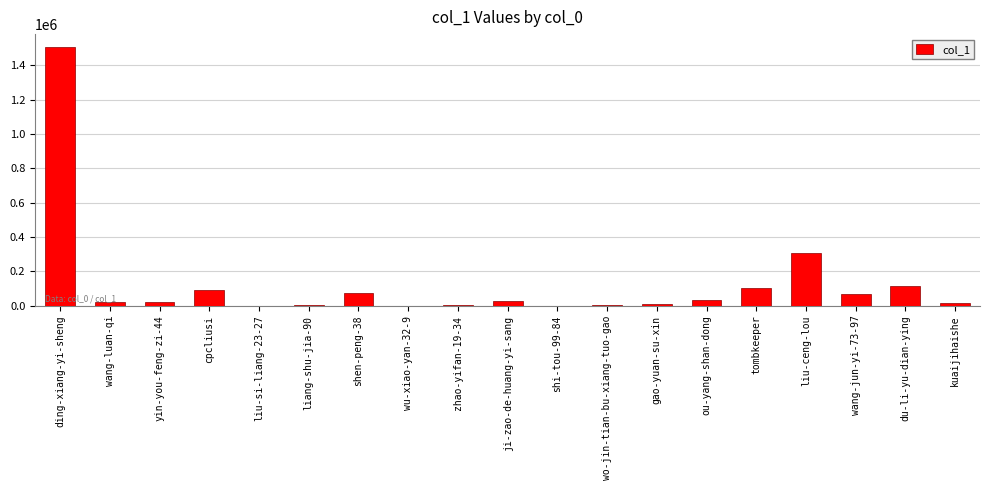

The chart shows a value of 427 at liu-si-liang-23-27. True or false?

True